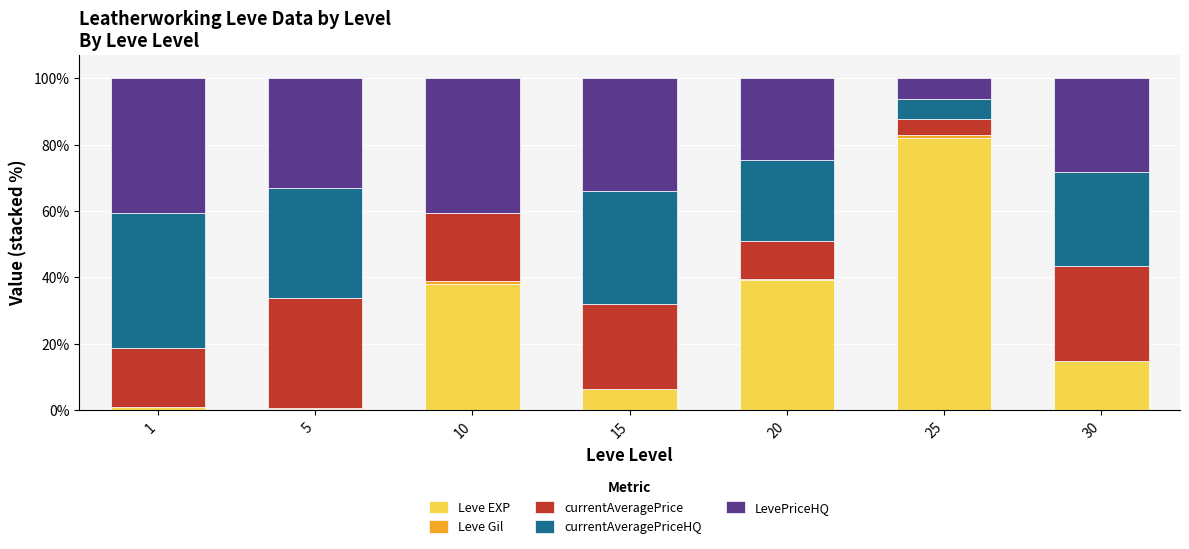

True or false: Leve EXP has a value of 14.8 at 30.

True